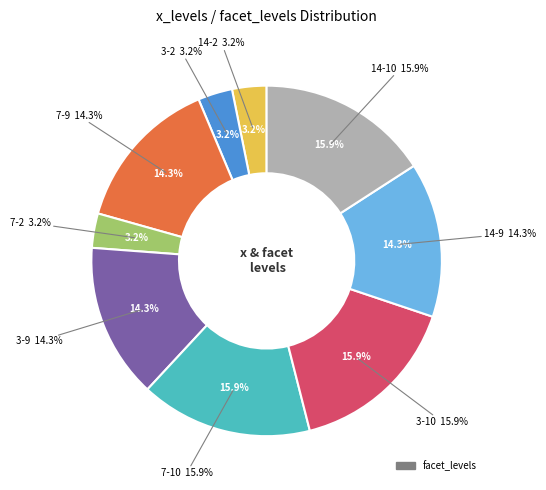

What is the change in value from 14-2 to 14-9?

+7